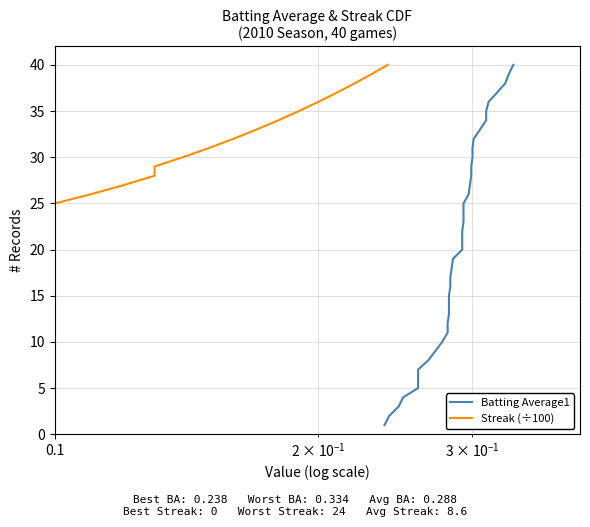

The value of Streak (÷100) at 0.1 is 4. True or false?

False